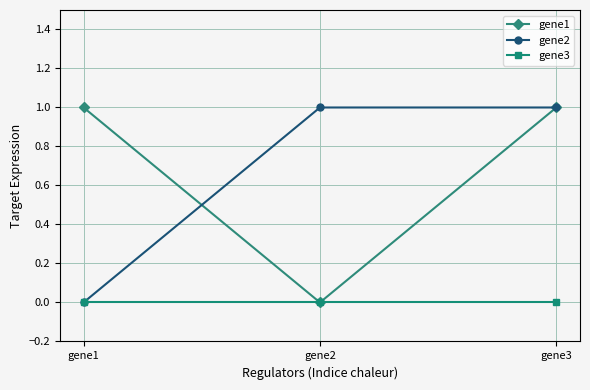

At which label does gene1 reach its minimum?

gene2